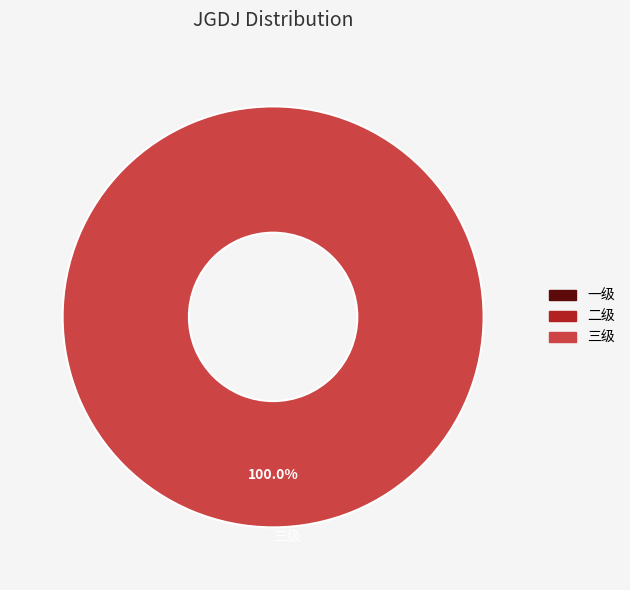

Rank the categories by value from highest to lowest.

三级